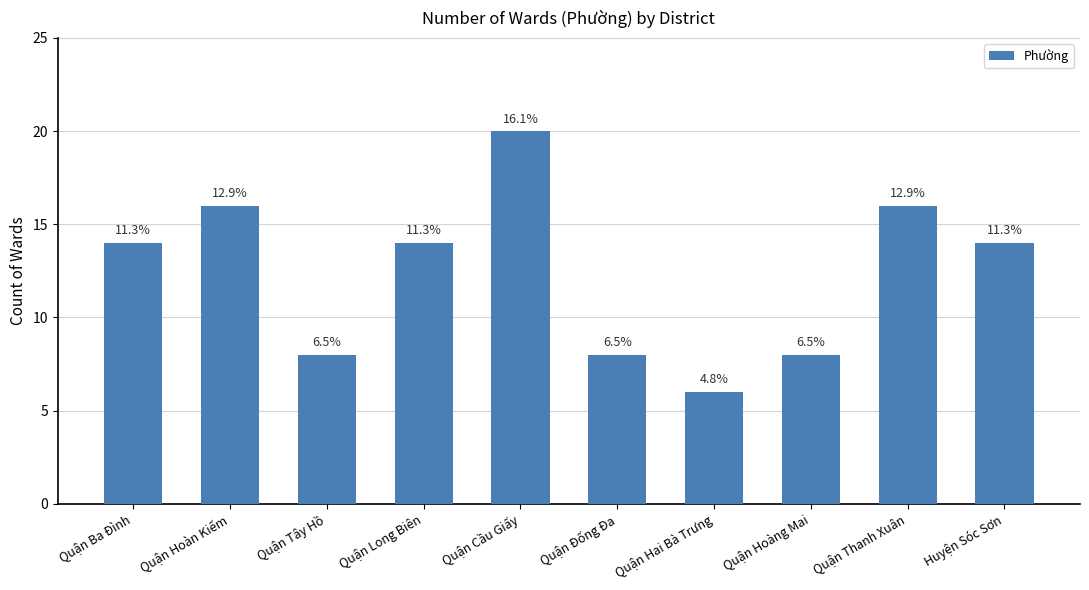

What is the label of the 8th bar from the right?

Quận Tây Hồ